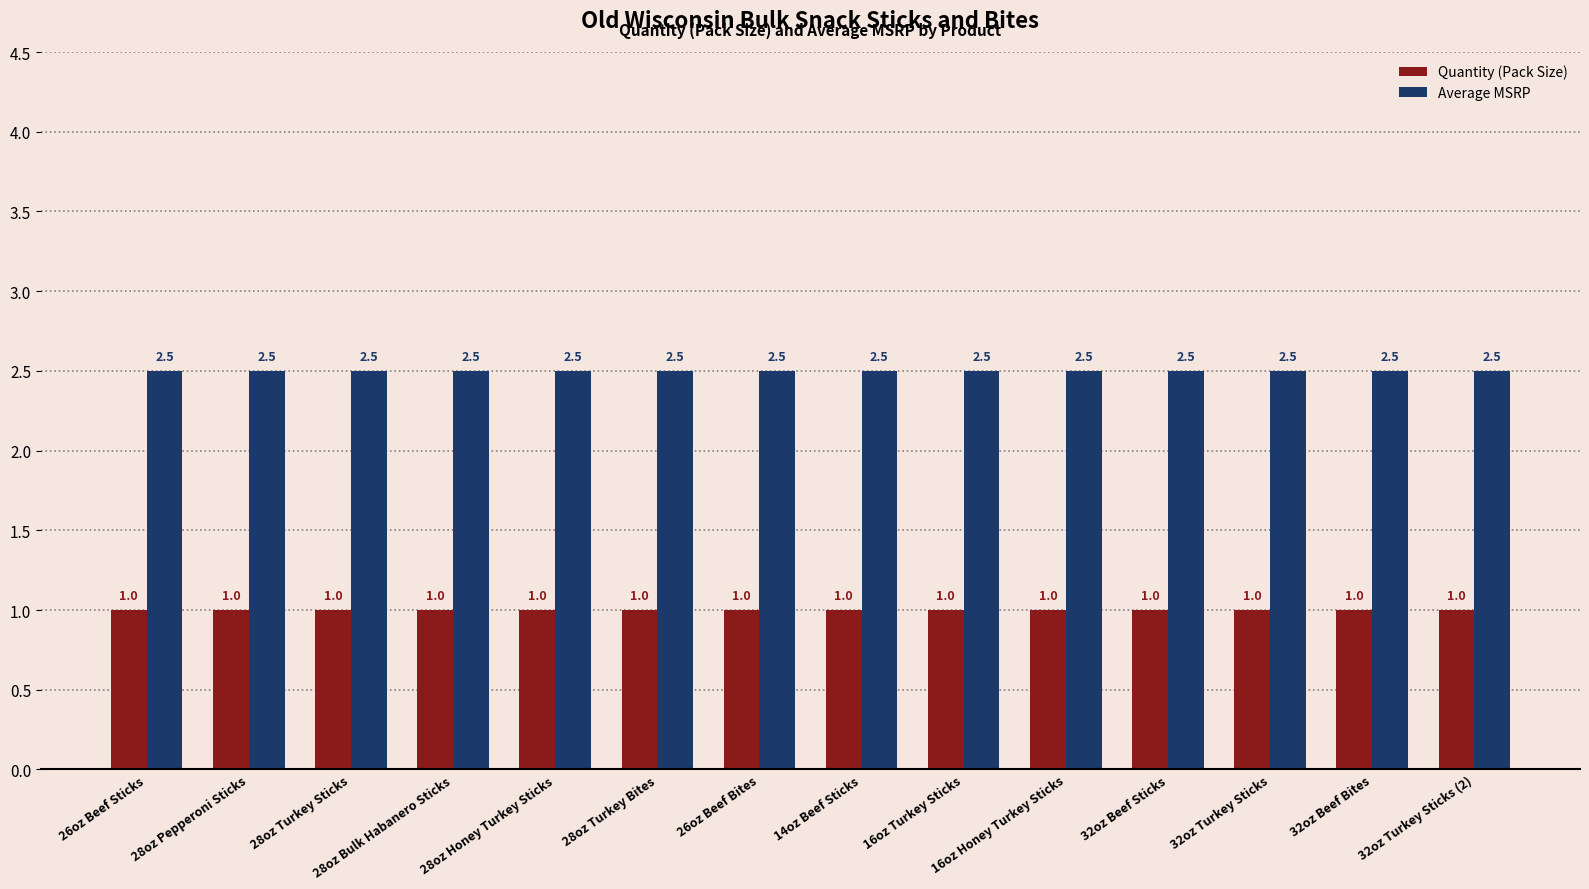

Is it true that Quantity (Pack Size) equals 1.0 at 28oz Bulk Habanero Sticks?

True